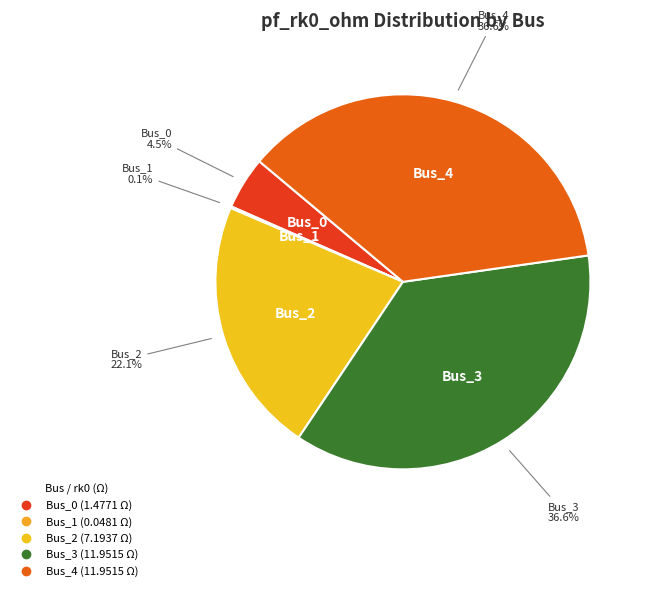

To the nearest percent, what is the average slice percentage?

20%